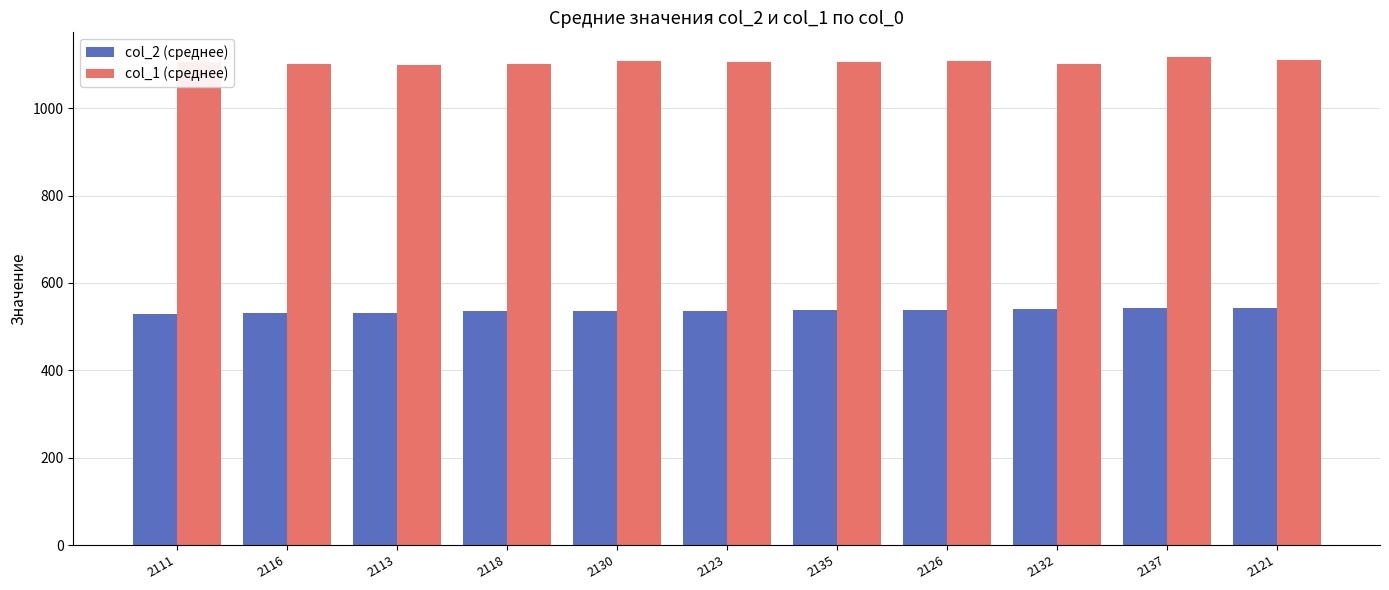

What is the total value across all series at 2118?

1637.2